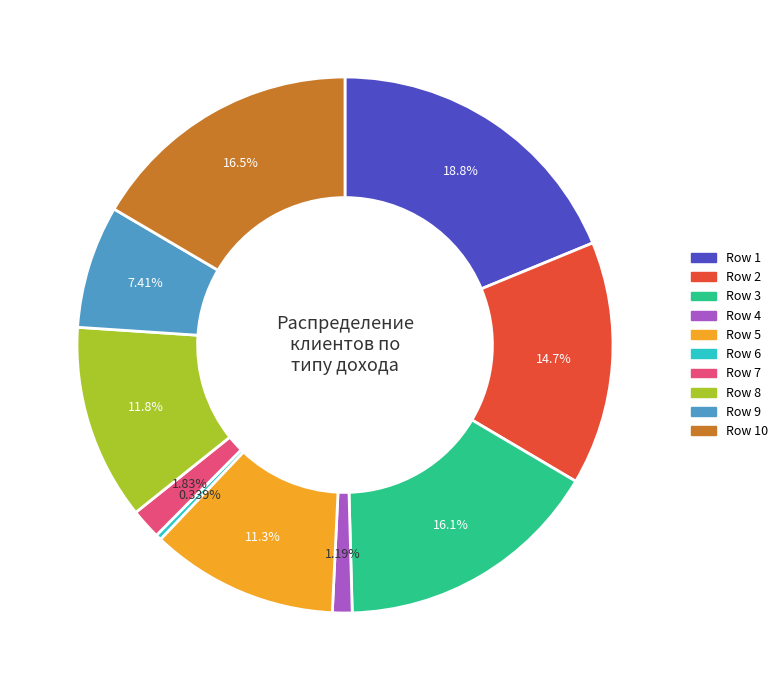

Does any single category account for the majority?

No